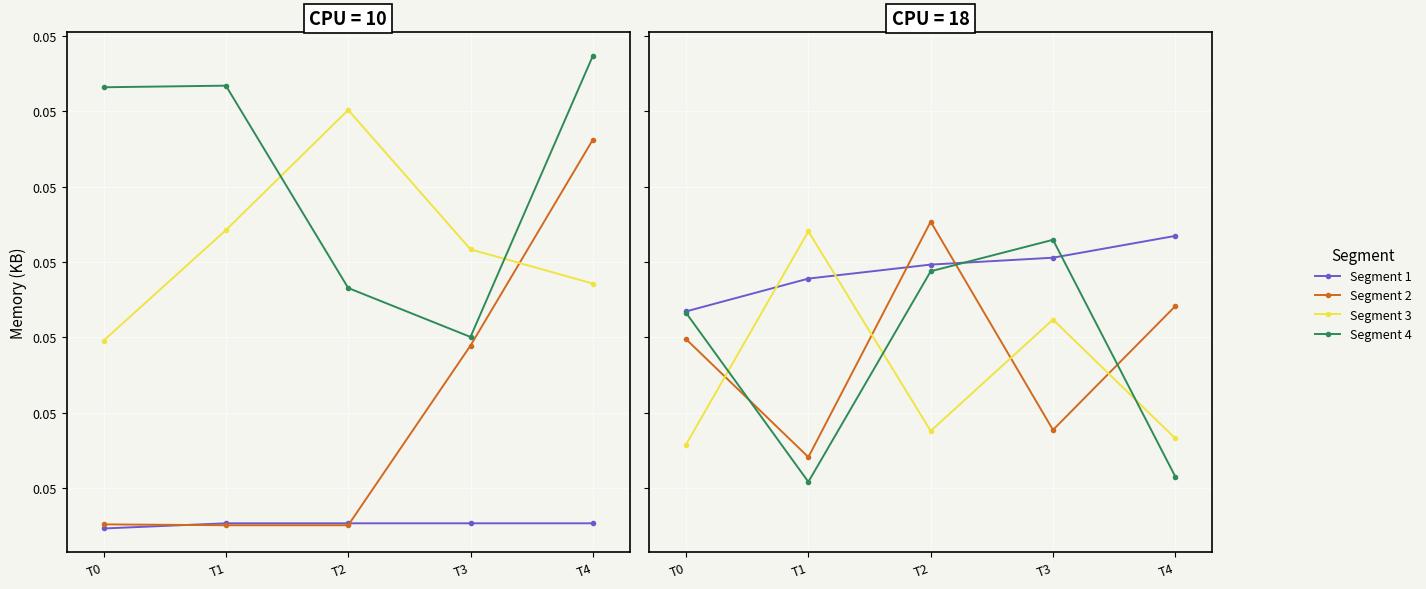

What is the total value across all series at T2?

0.2